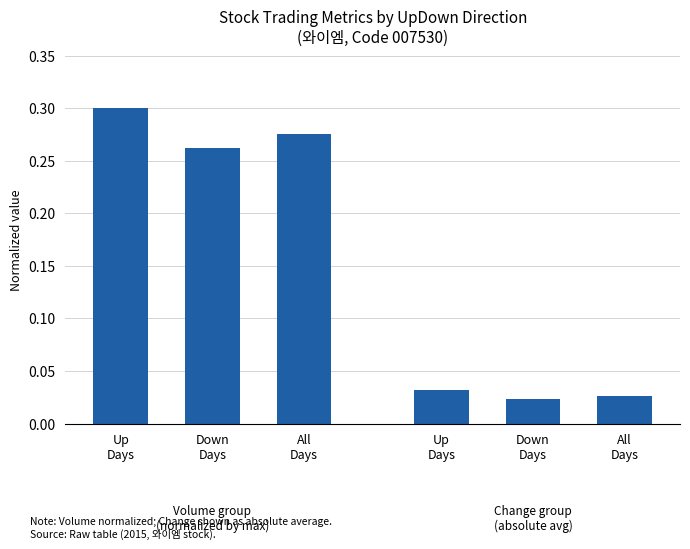

What is the value of the 3rd bar from the left?

0.3